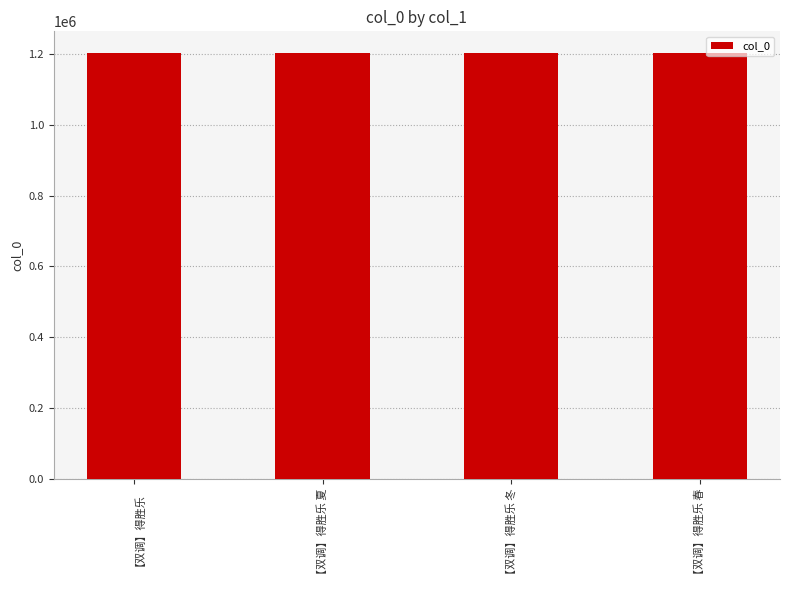

What is the smallest value displayed?

1204118